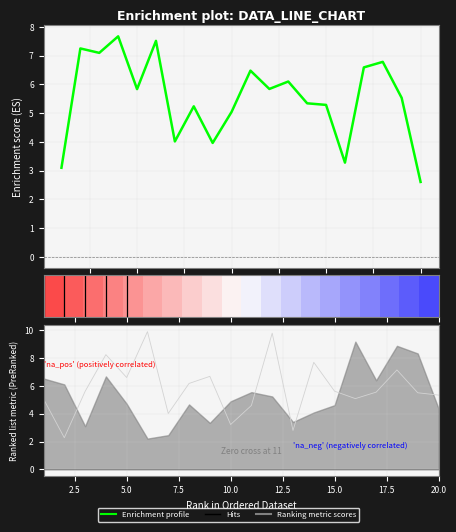

How many interior local valleys does the x1 series have?

6